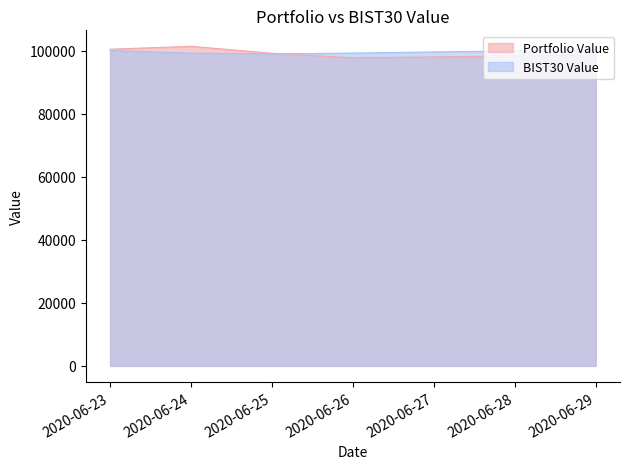

What is the spread (max minus min) of values at 2020-06-26?

1492.3